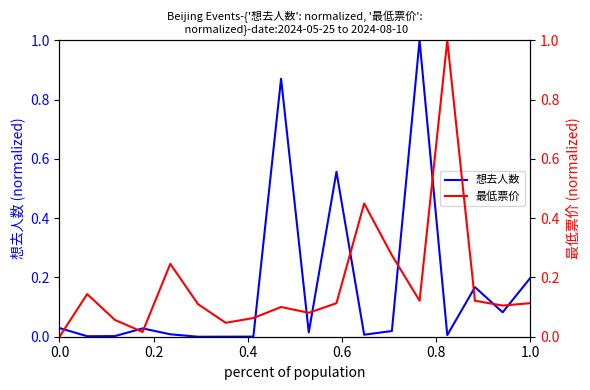

What is the maximum value for 想去人数?

1.0